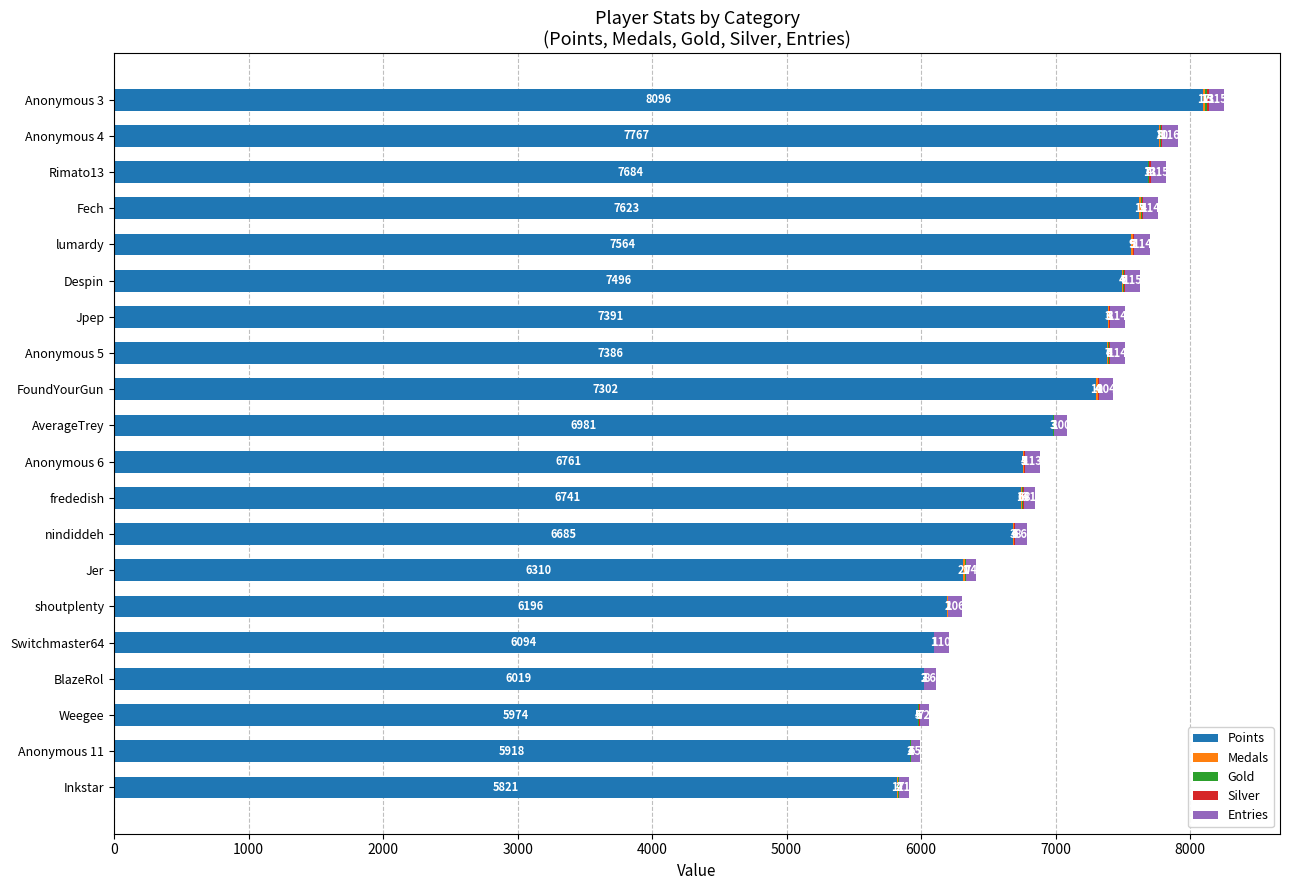

Which category has the highest value in the Points series?

Anonymous 3